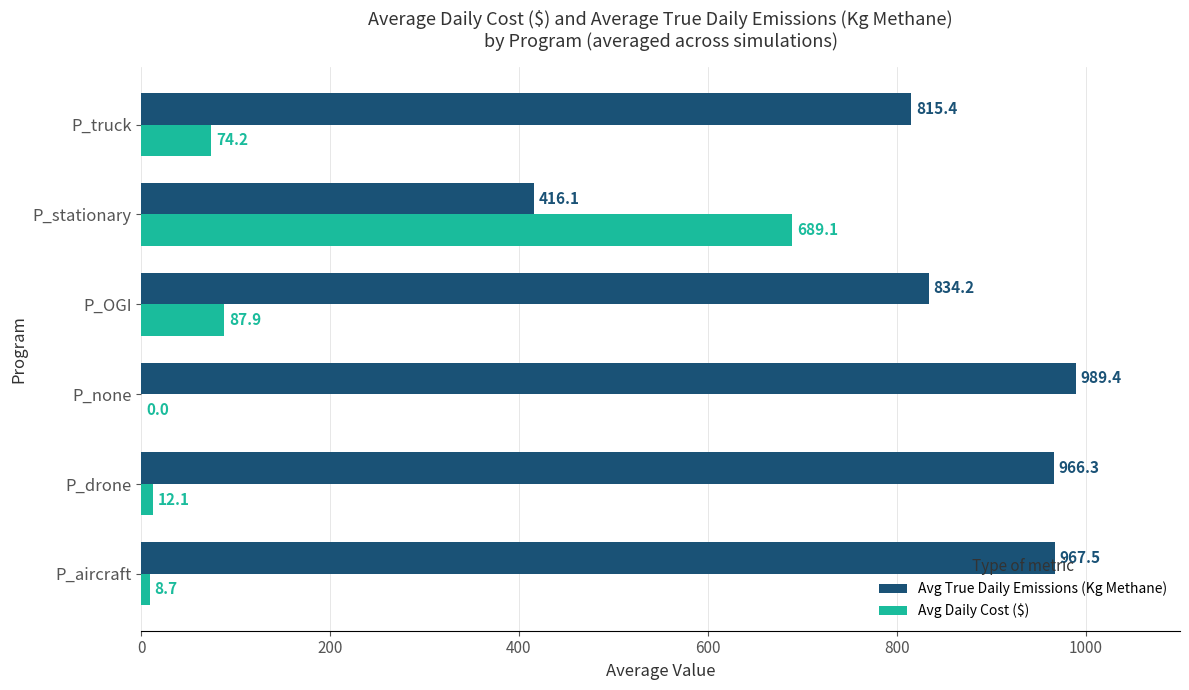

Which series changed the most between P_drone and P_none?

Avg True Daily Emissions (Kg Methane)